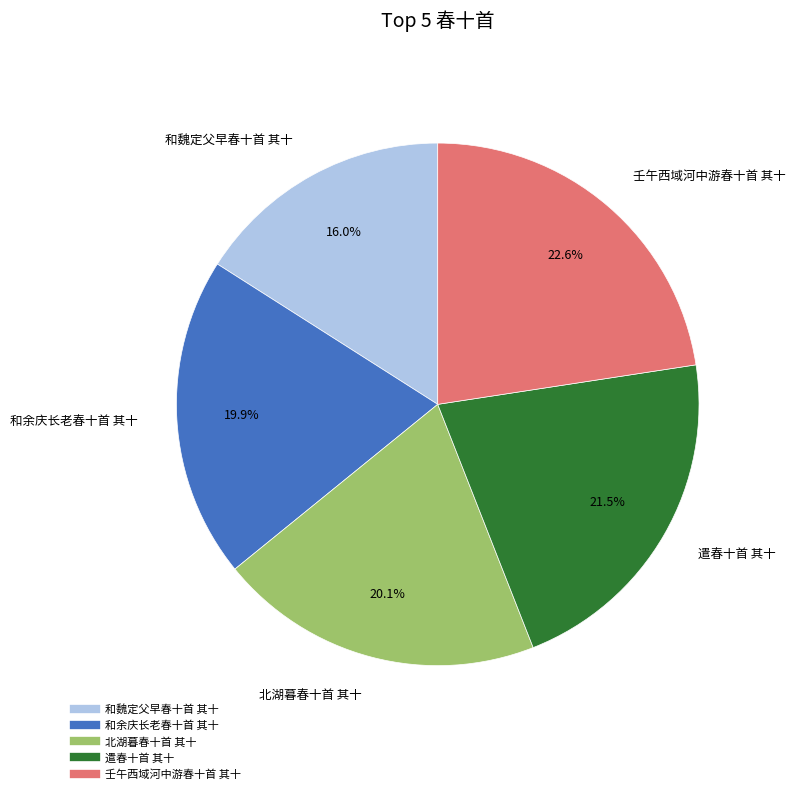

To the nearest percent, what percentage of the pie is 和余庆长老春十首 其十?

20%